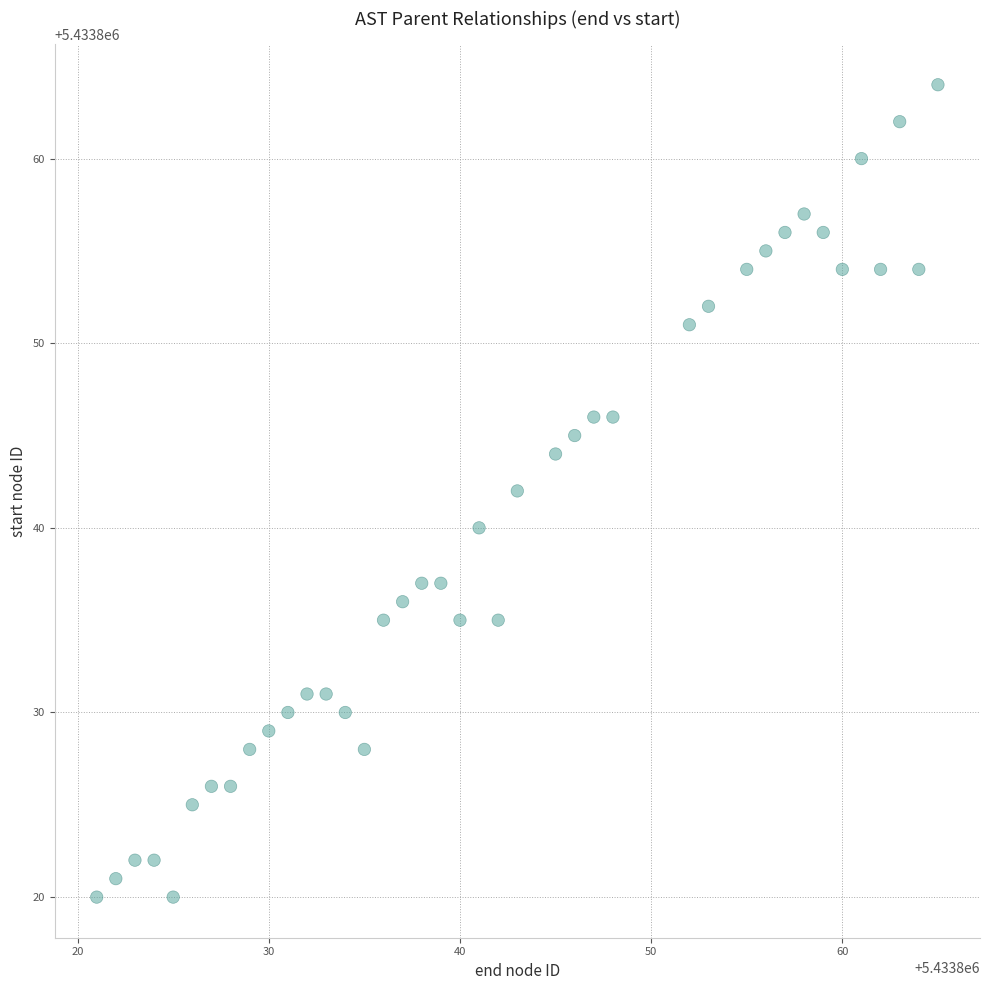

What is the range of X values (max minus min)?

44